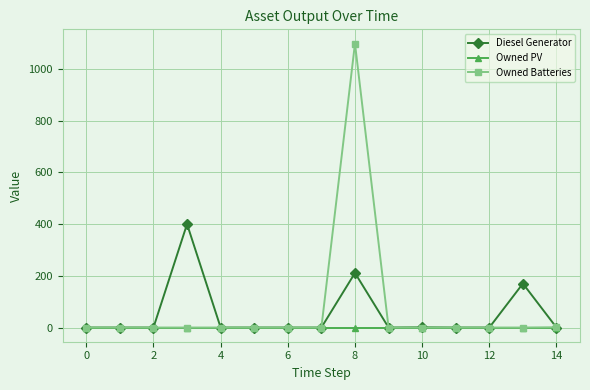

True or false: Owned Batteries has more than 0 interior local peaks.

True